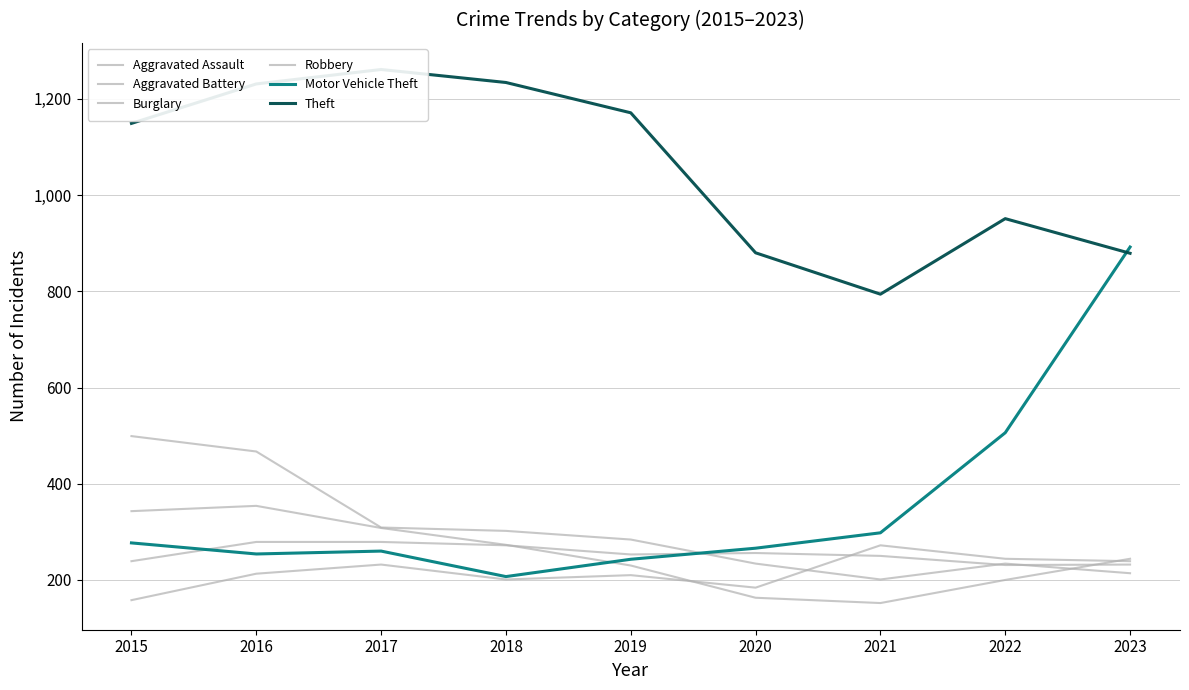

At which category does Aggravated Assault reach its first local peak?

2017